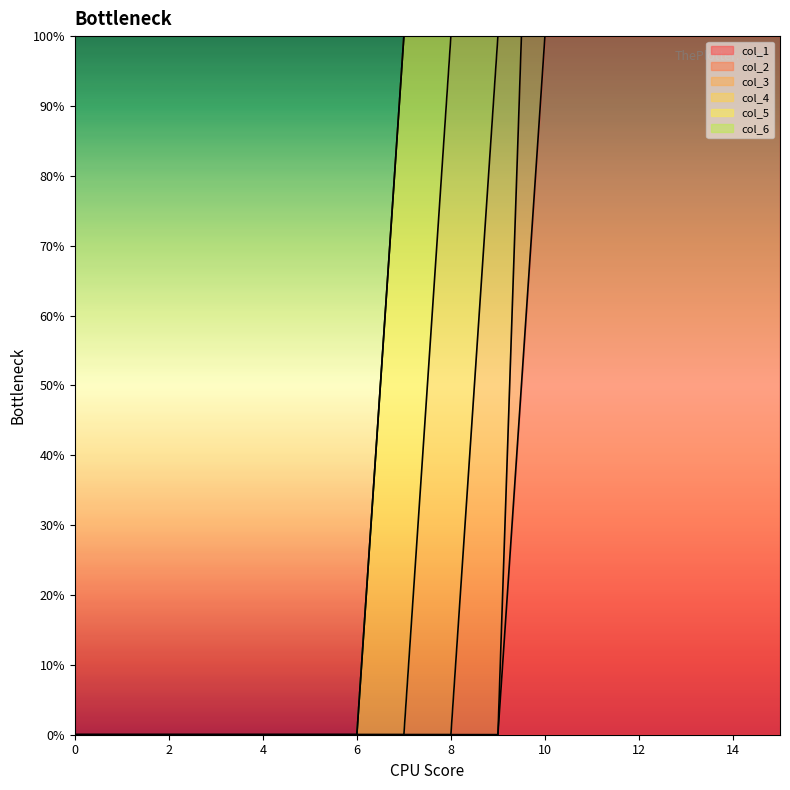

At which category is the sum across all series the highest?

10